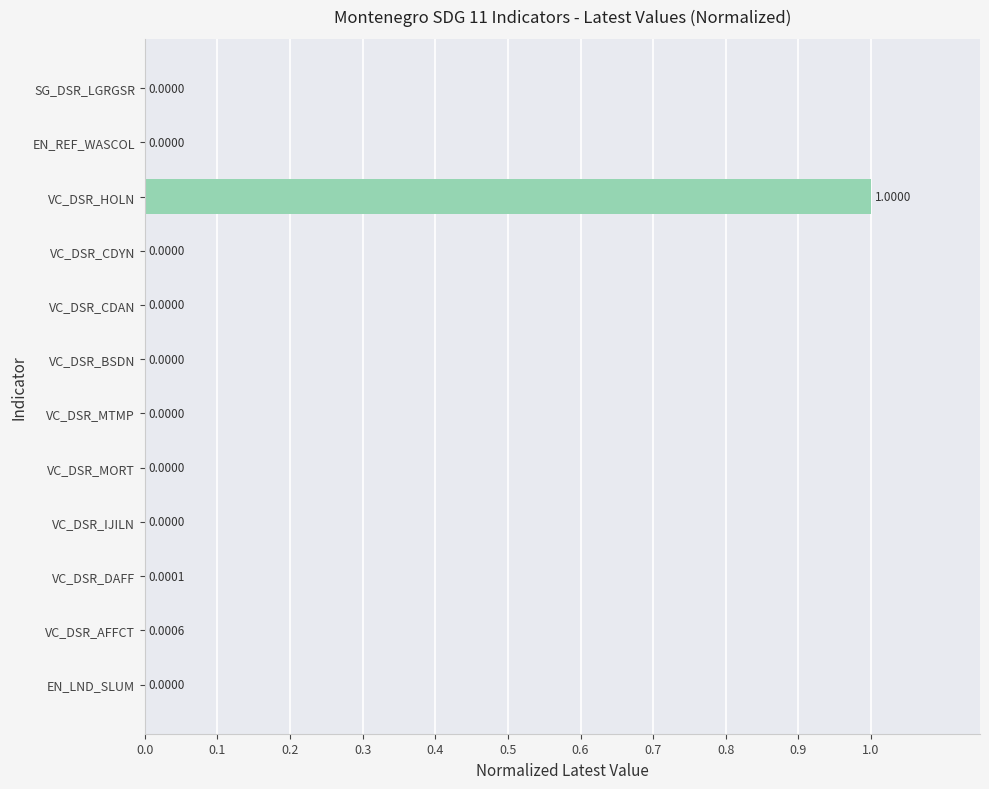

Which category has the highest value across all series?

VC_DSR_HOLN